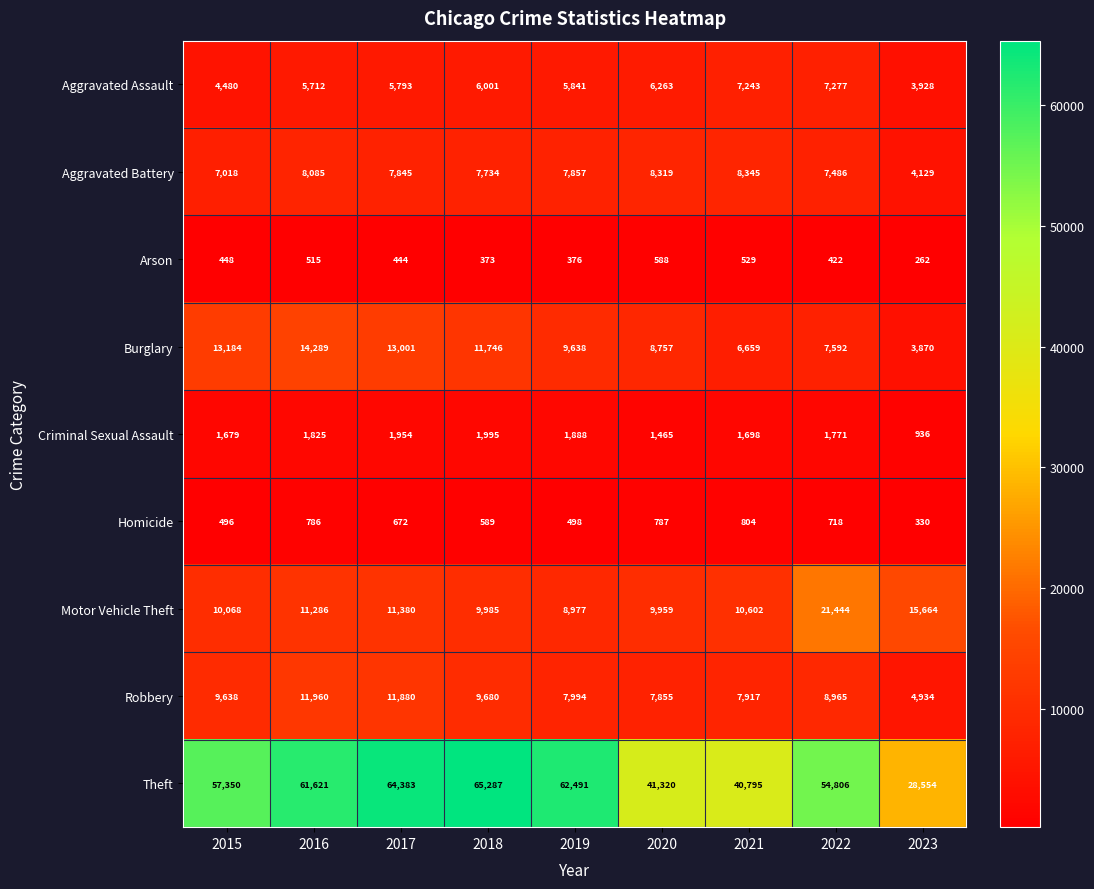

What is the average value of the Burglary series?

9860